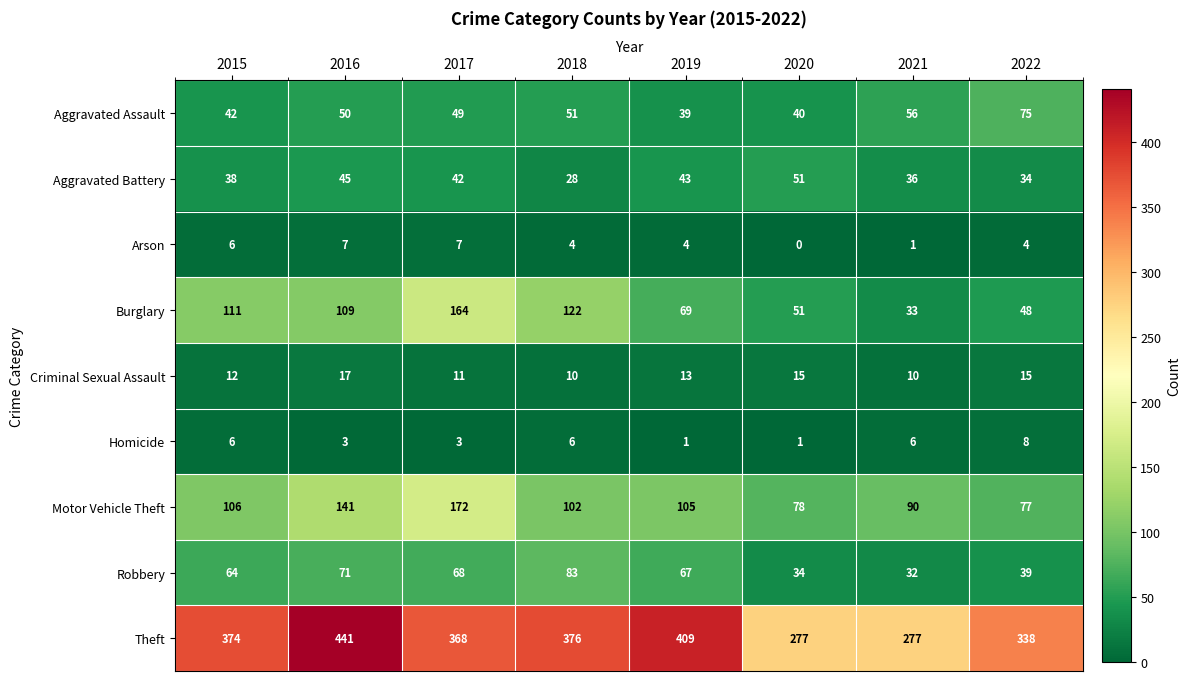

Rank the series at 2019 from lowest to highest value.

Homicide, Arson, Criminal Sexual Assault, Aggravated Assault, Aggravated Battery, Robbery, Burglary, Motor Vehicle Theft, Theft